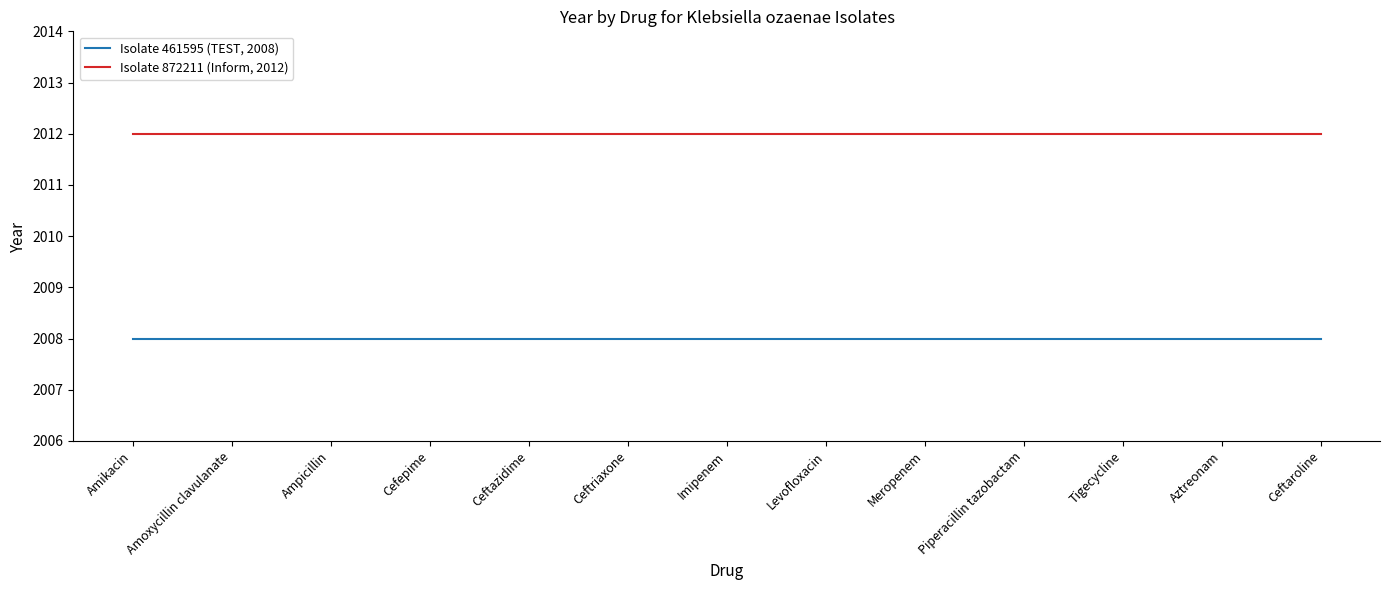

What is the difference between the highest and lowest values at Amoxycillin clavulanate?

4